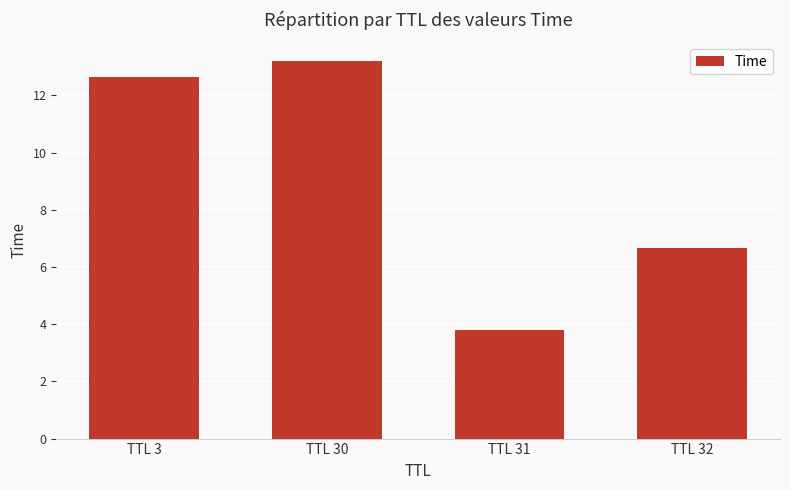

How many distinct data groups are displayed?

1